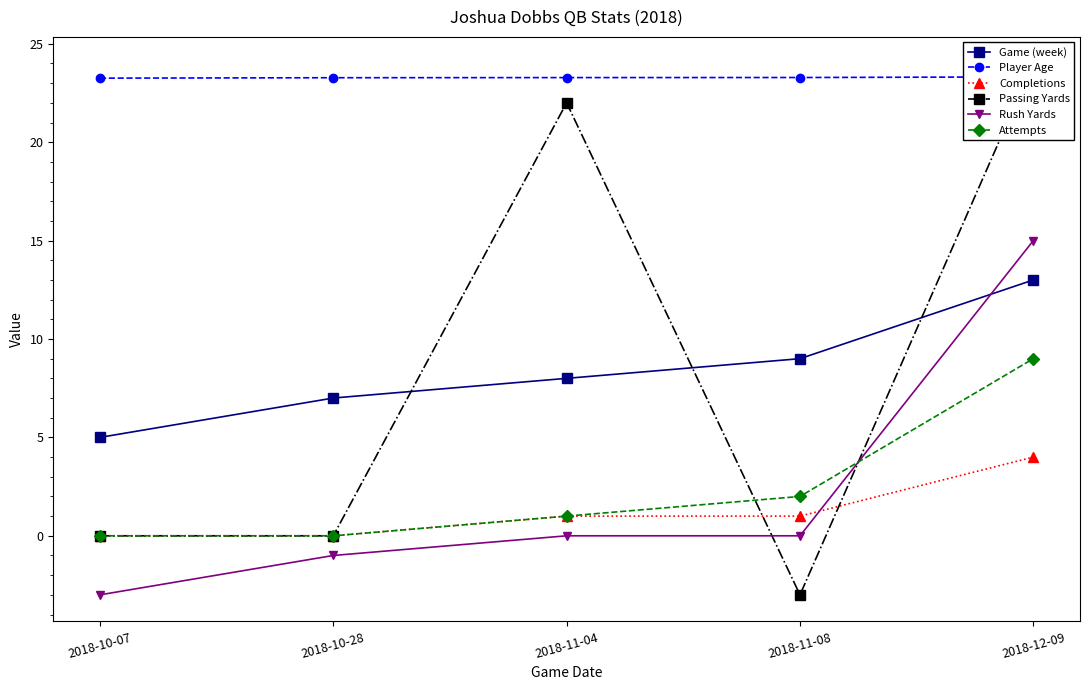

What are all the series names shown in the legend?

Game (week), Player Age, Completions, Passing Yards, Rush Yards, Attempts